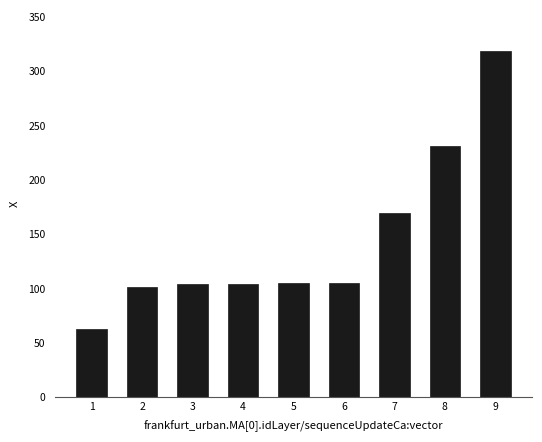

What is the value of the 8th bar from the left?

230.6